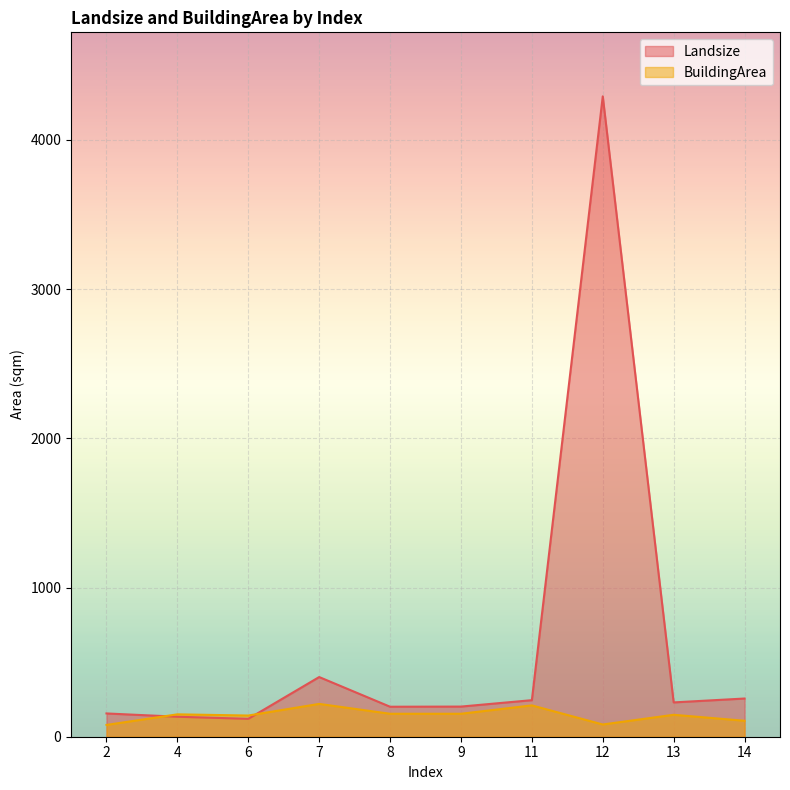

At which category does Landsize reach its first local peak?

7